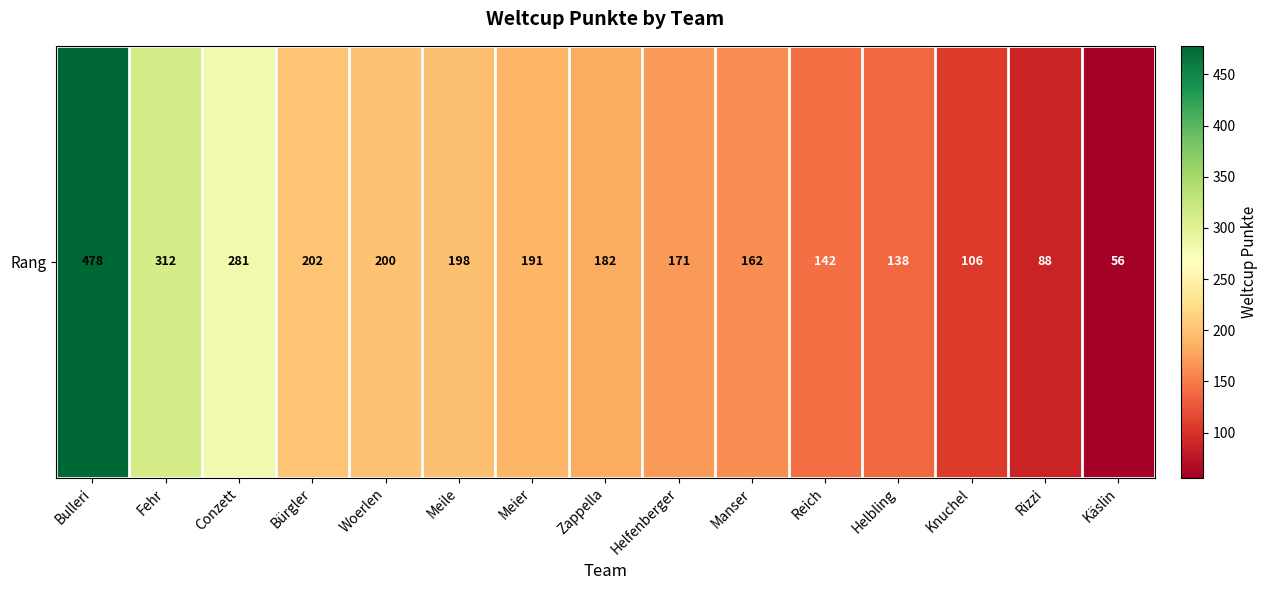

How many distinct data groups are displayed?

1